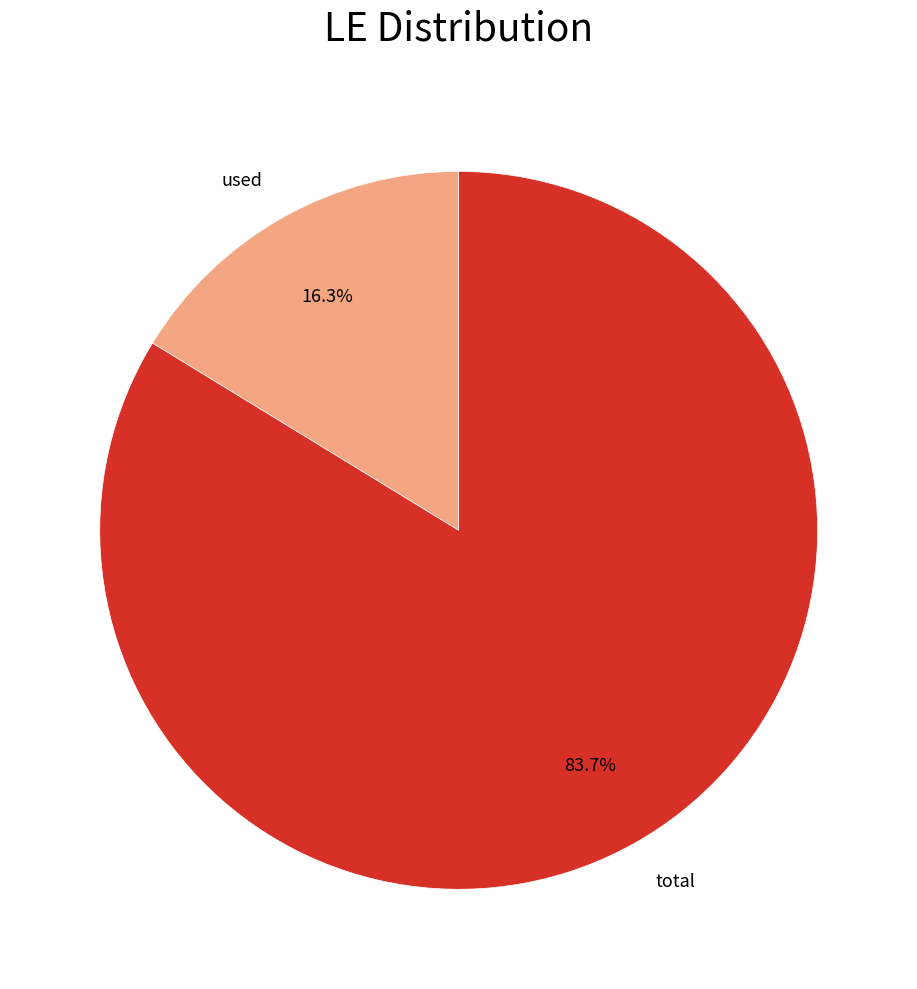

How many slices are in this pie chart?

2